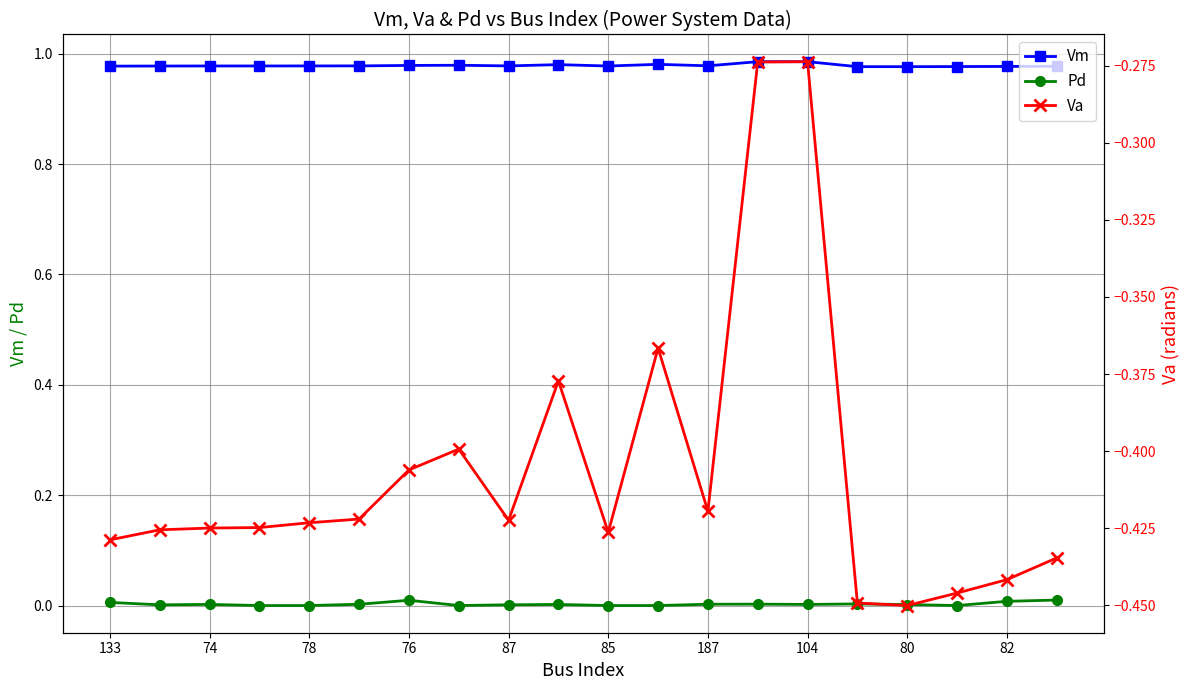

True or false: Pd and Vm cross at least once.

False